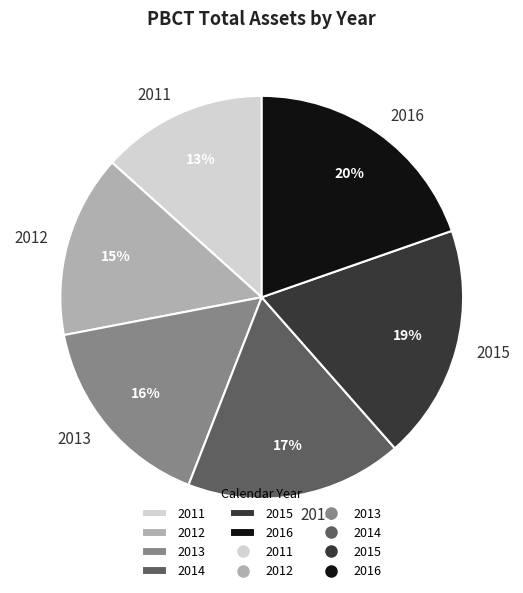

To the nearest percent, what is the difference between the 2011 and 2014 slice percentages?

4%